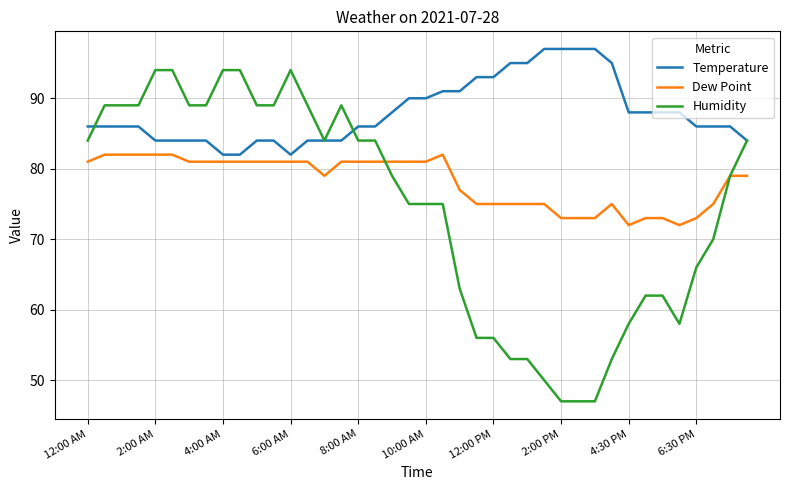

Rank the series by their average value, from highest to lowest.

Temperature, Dew Point, Humidity